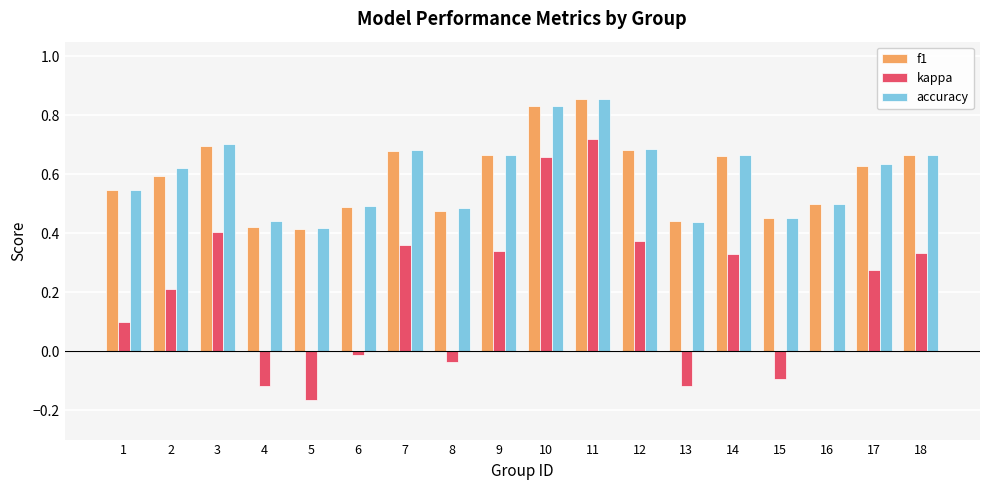

Is it true that accuracy equals 0.7 at 12?

True